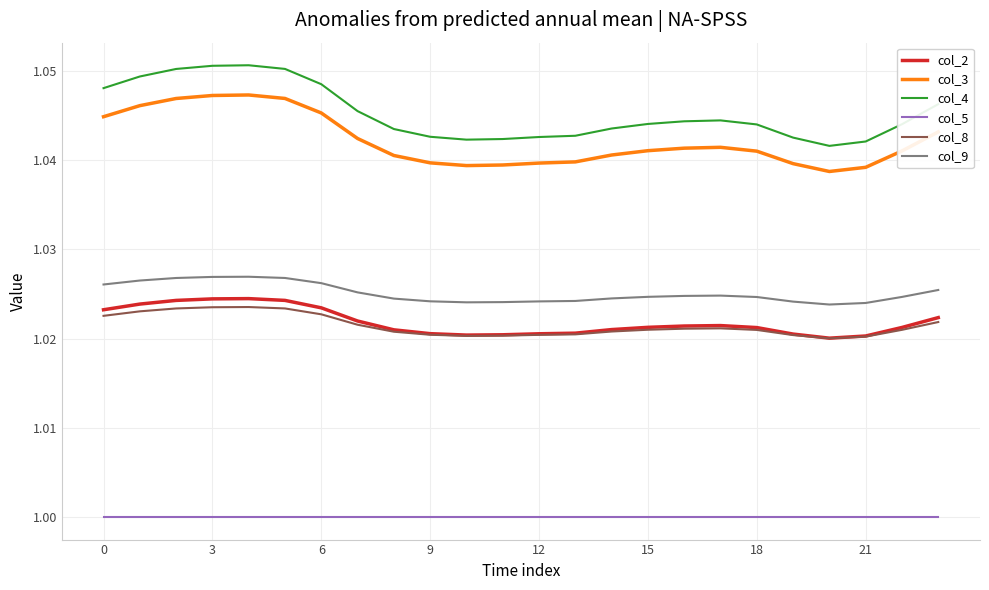

Which series has the largest total across all categories?

col_4